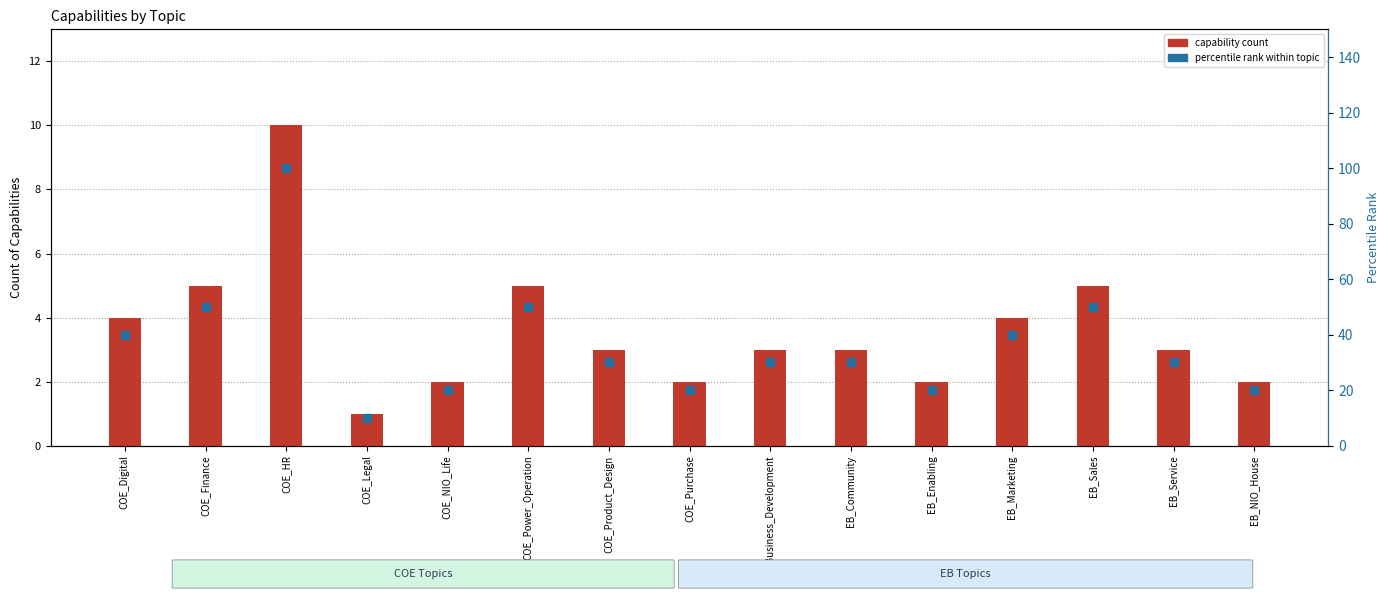

At how many categories does at least one series exceed 63?

1